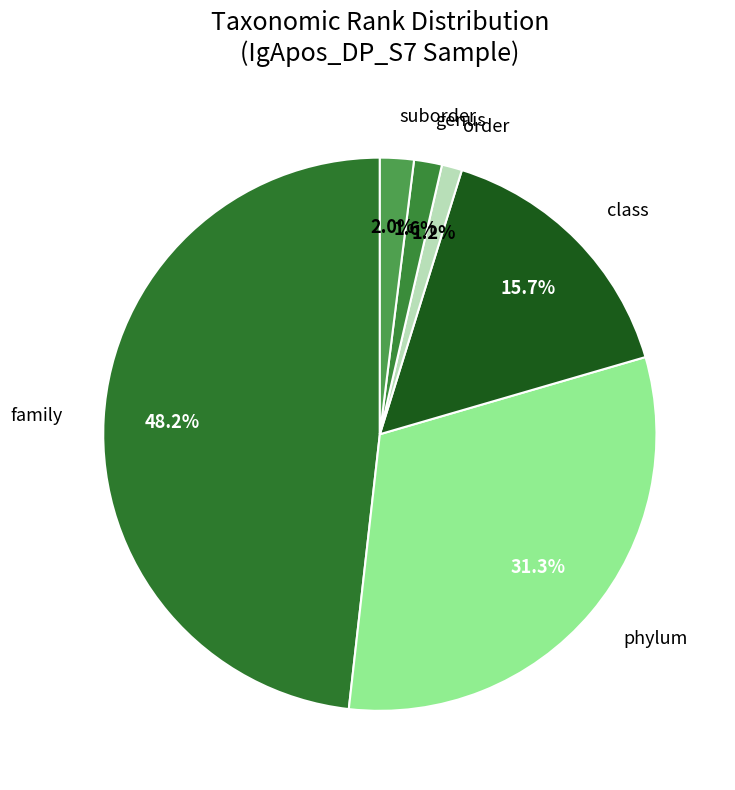

To the nearest percent, what percentage of the pie is genus?

2%